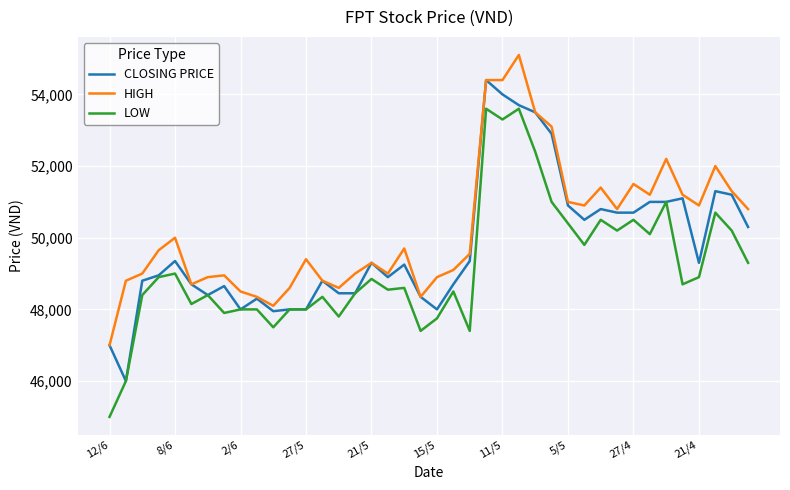

What is the minimum value for LOW?

45000